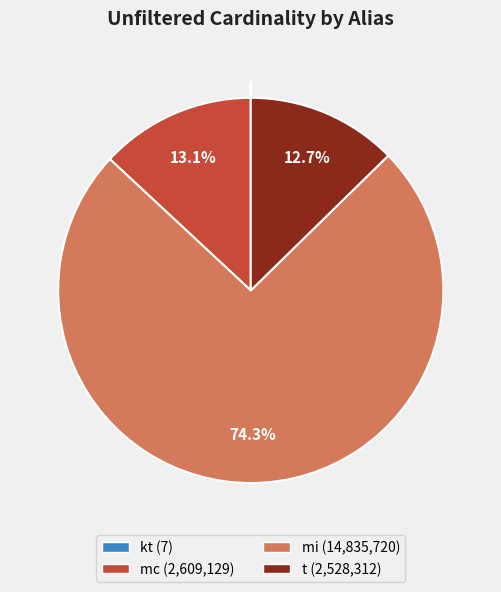

To the nearest percent, what portion does mc represent?

13%